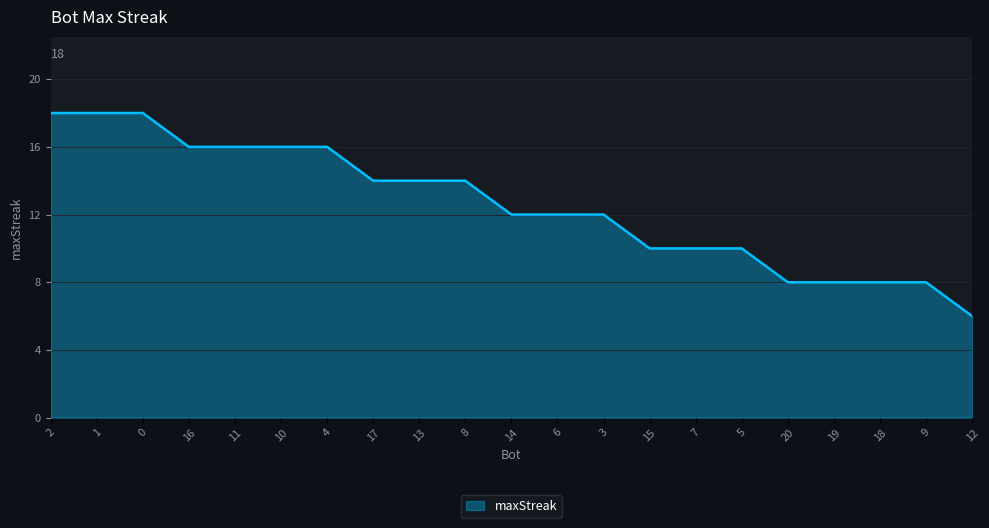

What is the change in value from 13 to 14?

-2